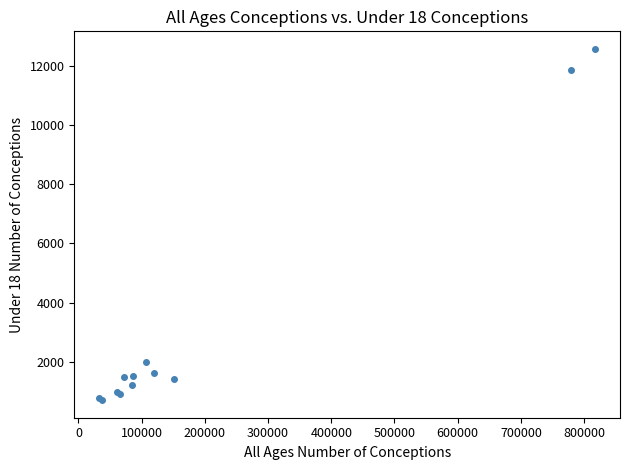

What Y value in the scatter plot is closest to 6637?

1990